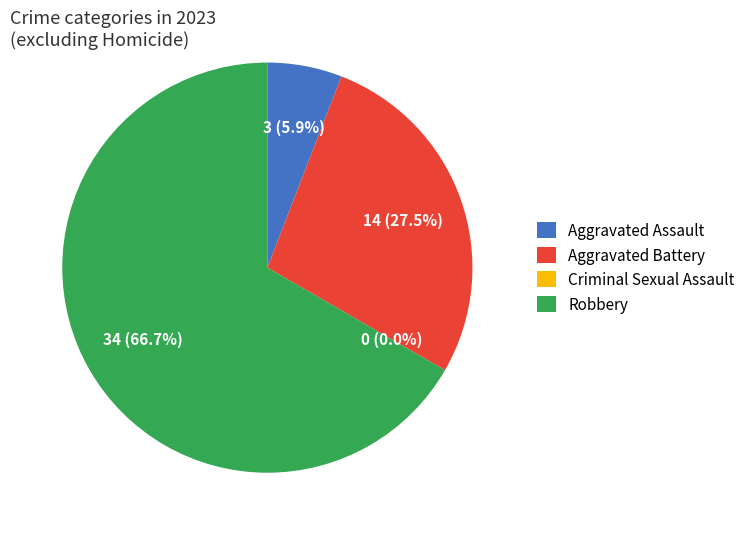

What is the change in value from Aggravated Battery to Criminal Sexual Assault?

-14